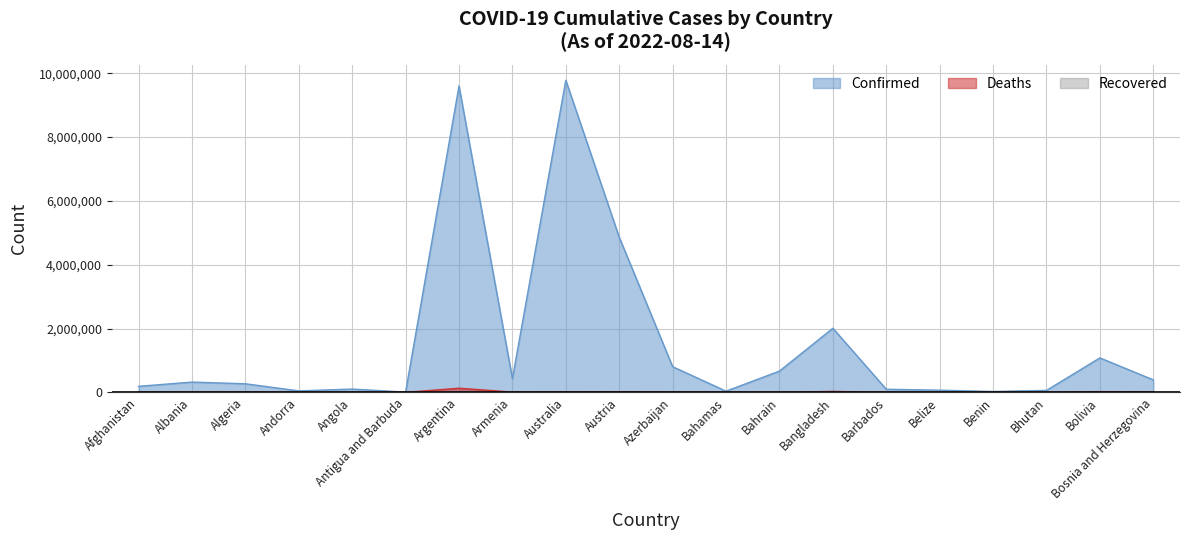

Which series has the widest spread of values?

Confirmed